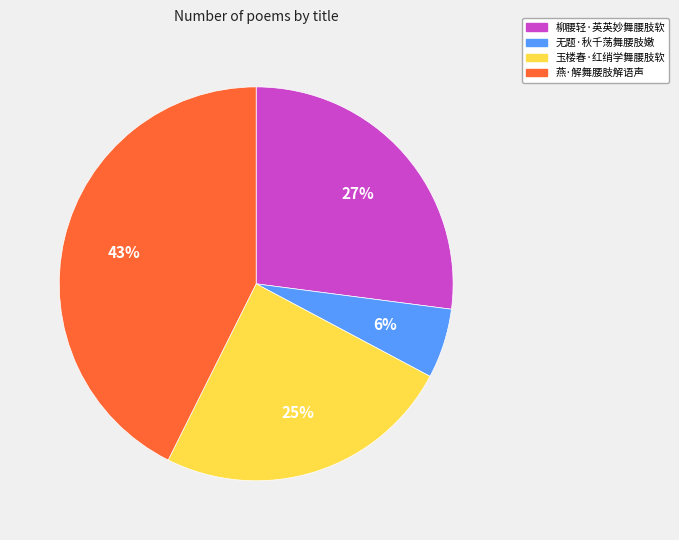

To the nearest percent, what is the difference between the 燕·解舞腰肢解语声 and 无题·秋千荡舞腰肢嫩 slice percentages?

37%